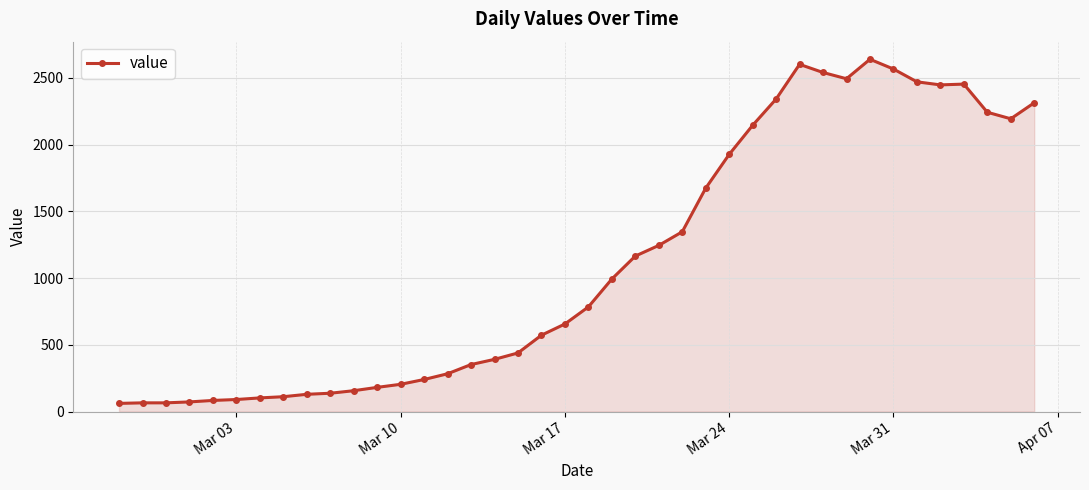

What is the minimum value shown in the chart?

61